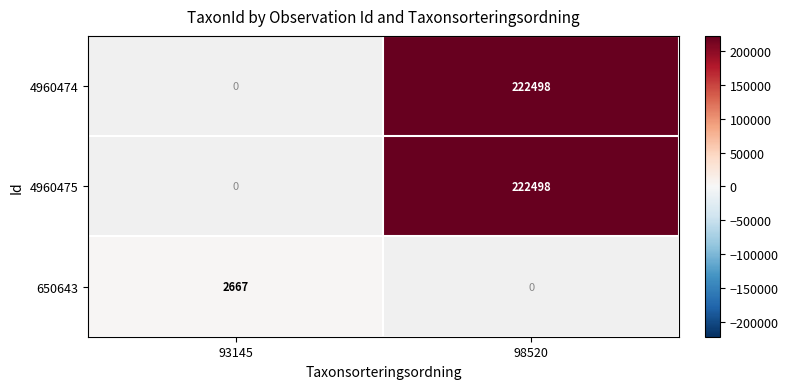

The 650643 series shows 2667 at 93145. True or false?

True